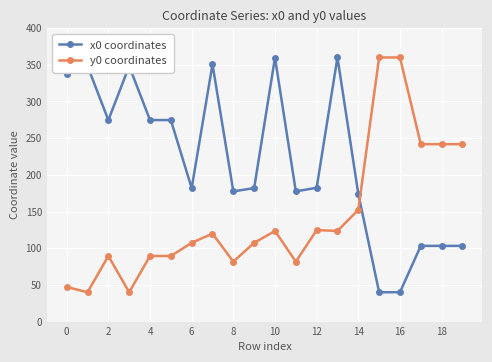

What is the maximum value for y0 coordinates?

360.0